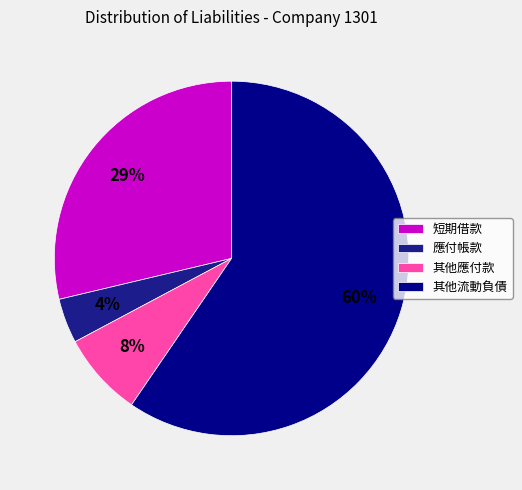

How many segments does this pie chart have?

4